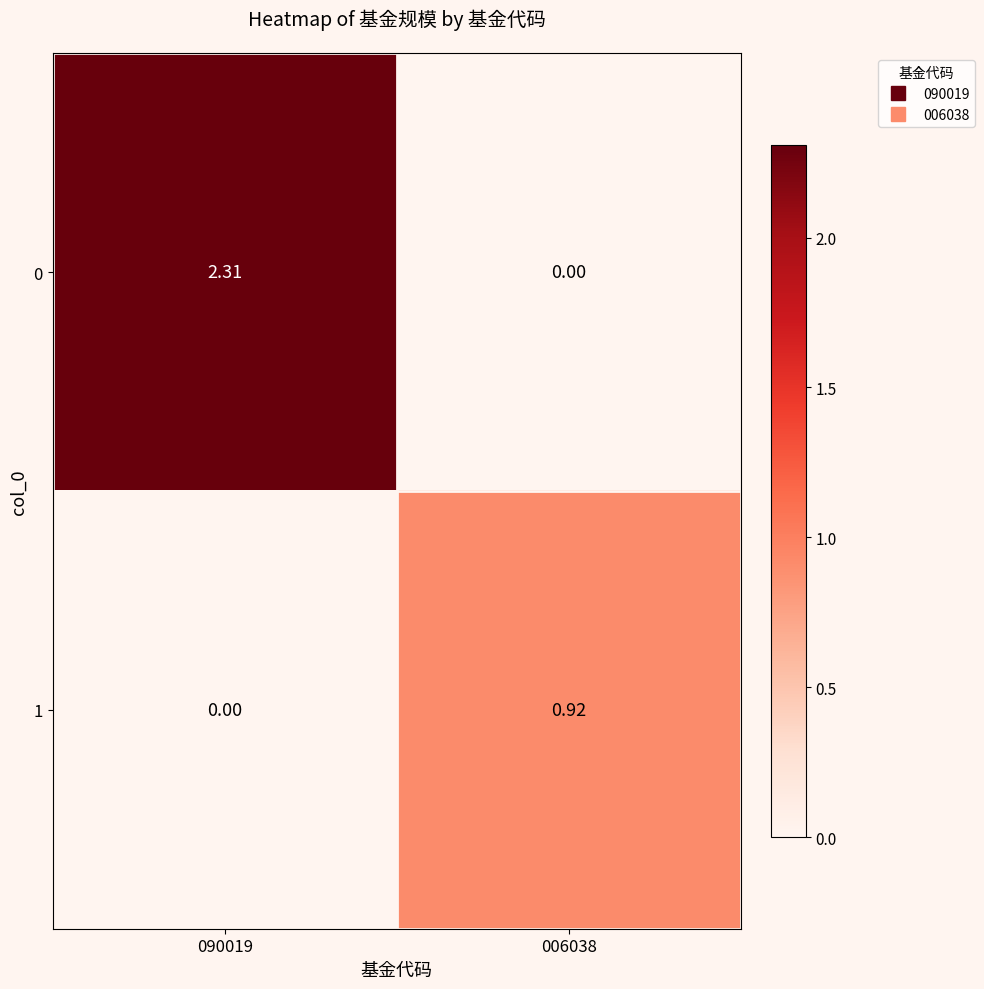

How many series are shown in this chart?

2